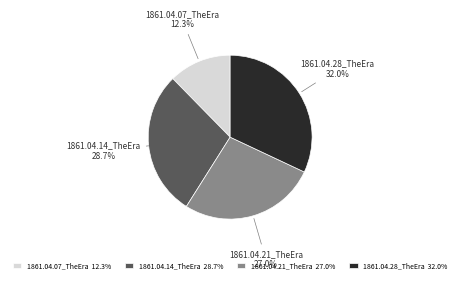

Does 1861.04.07_TheEra represent more than half of the total?

No